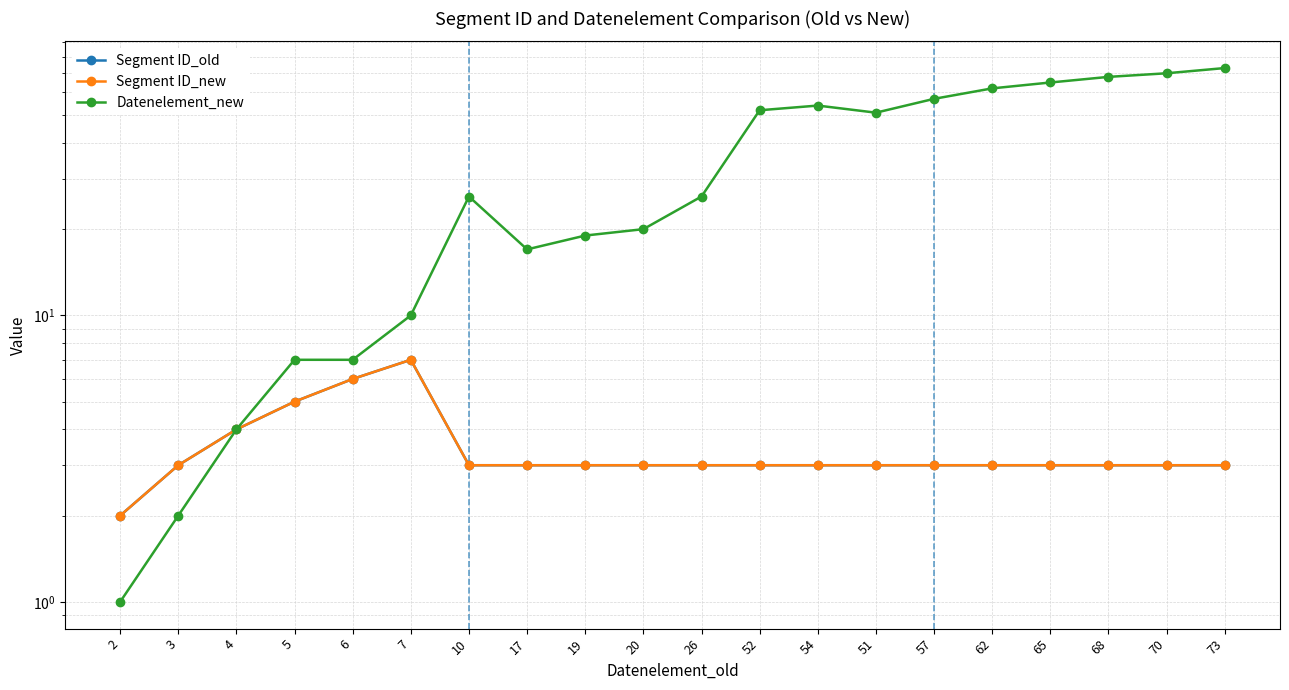

Which category has the highest value across all series?

73